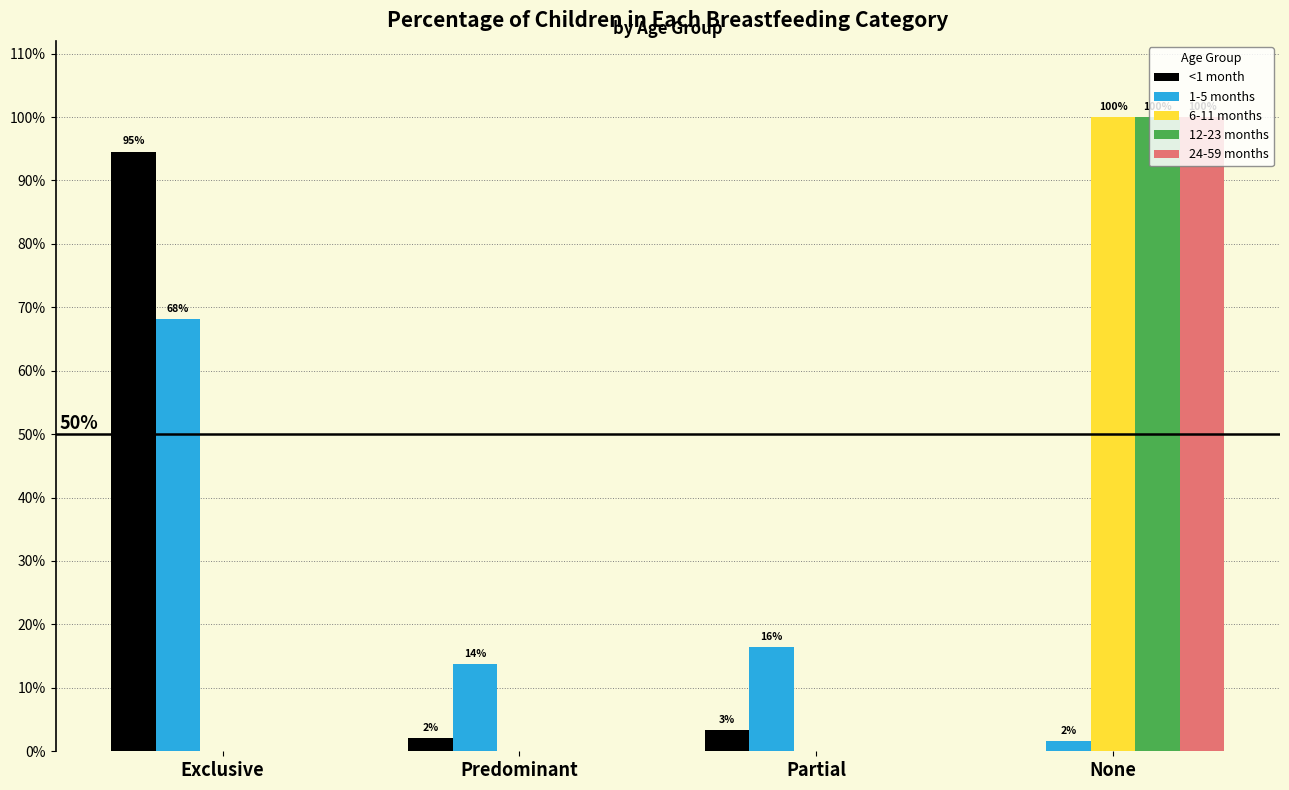

What are all the series names shown in the legend?

<1 month, 1-5 months, 6-11 months, 12-23 months, 24-59 months